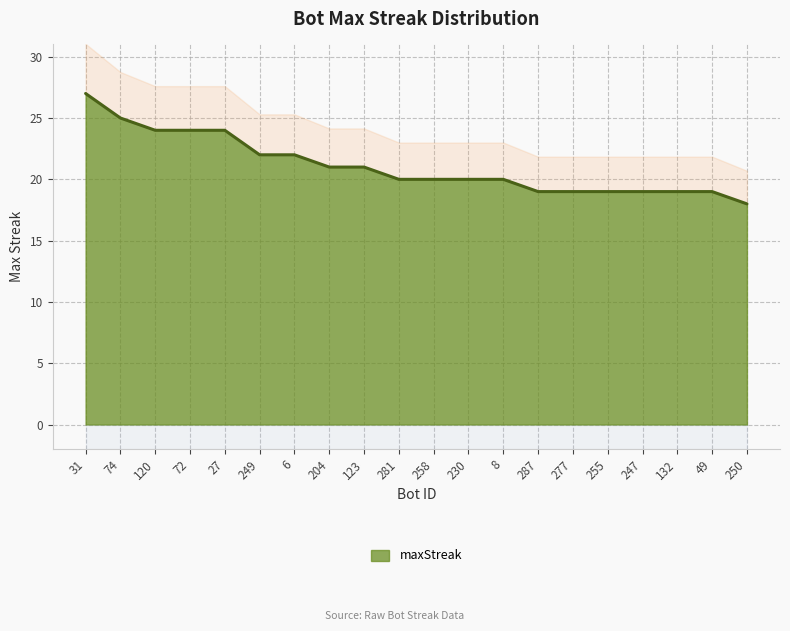

What is the approximate value at 255?

19